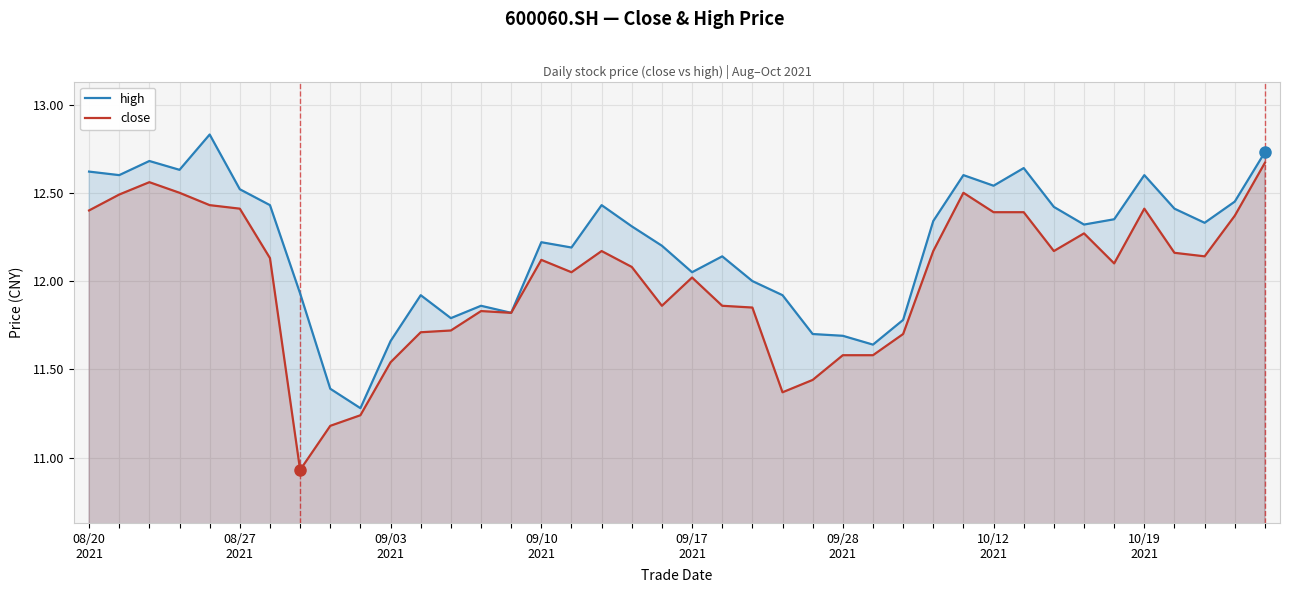

Rank the series by their maximum value, from lowest to highest.

close, high